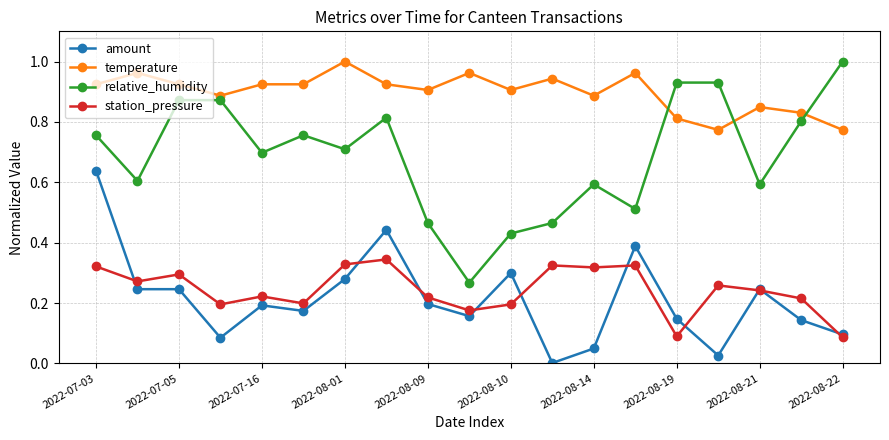

At how many categories does at least one series exceed 0?

19